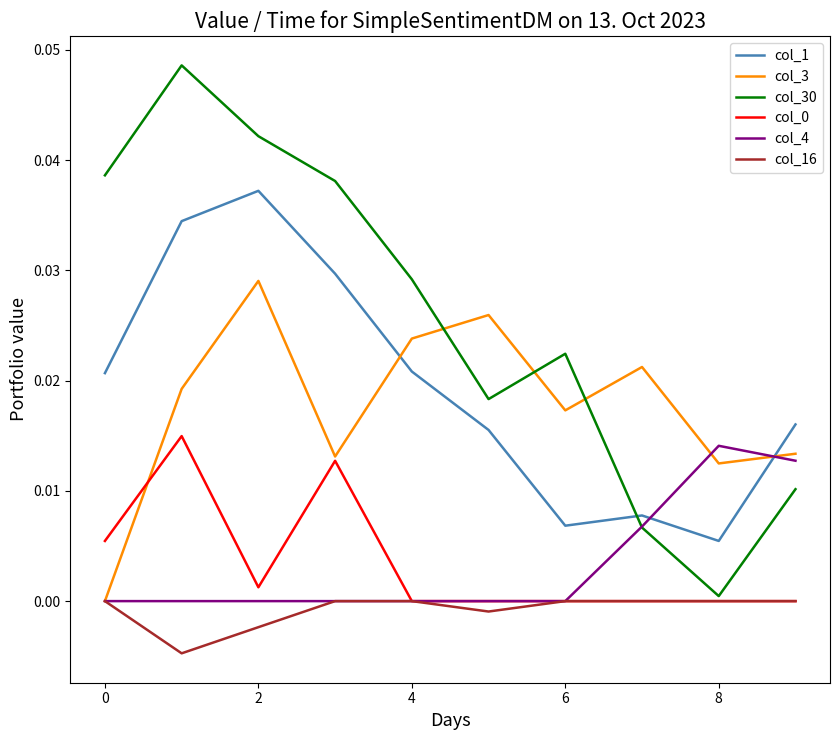

Which series has the widest spread of values?

col_30